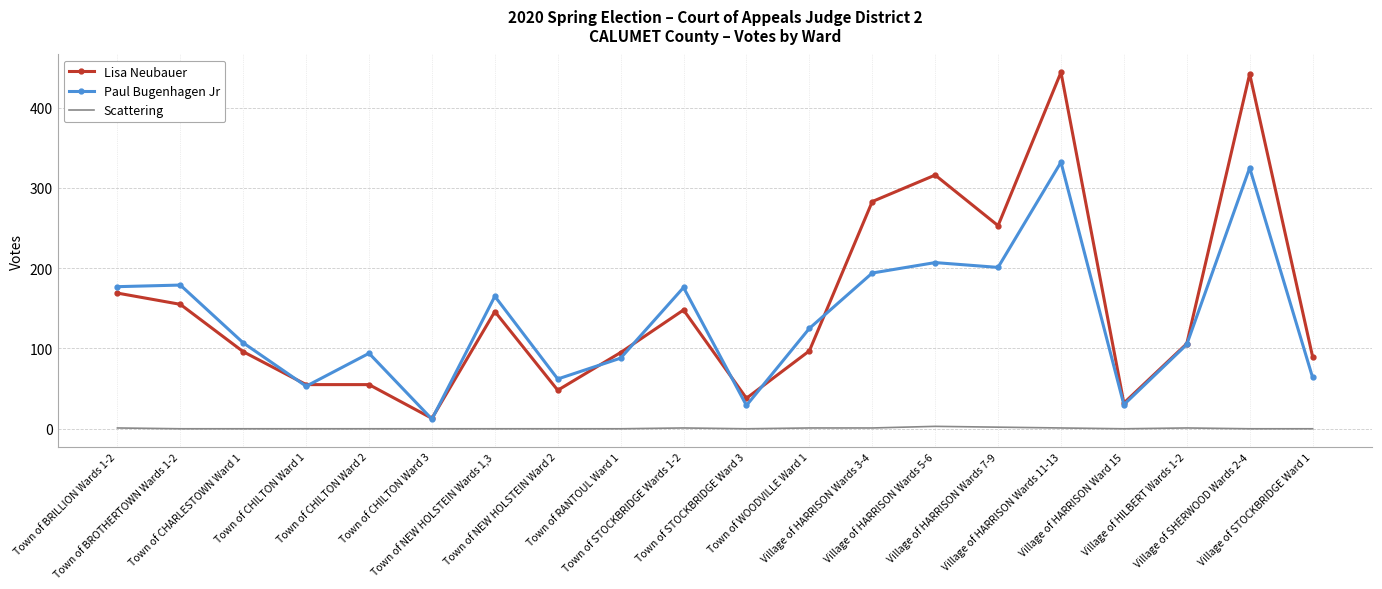

True or false: Scattering and Lisa Neubauer intersect in this chart.

False